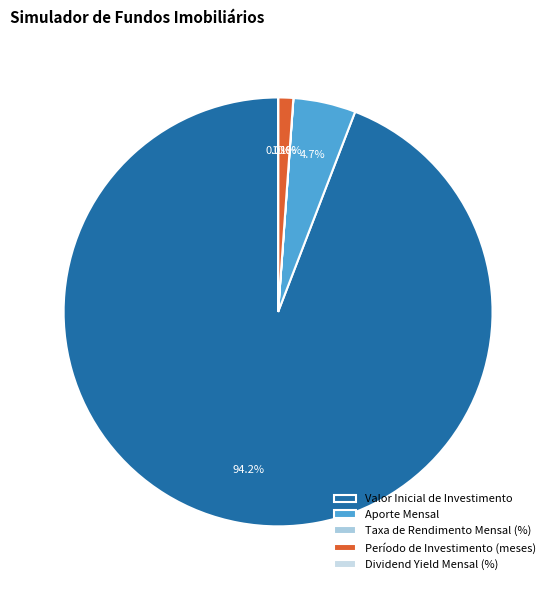

Is it true that Taxa de Rendimento Mensal (%) is 0% of the pie?

True